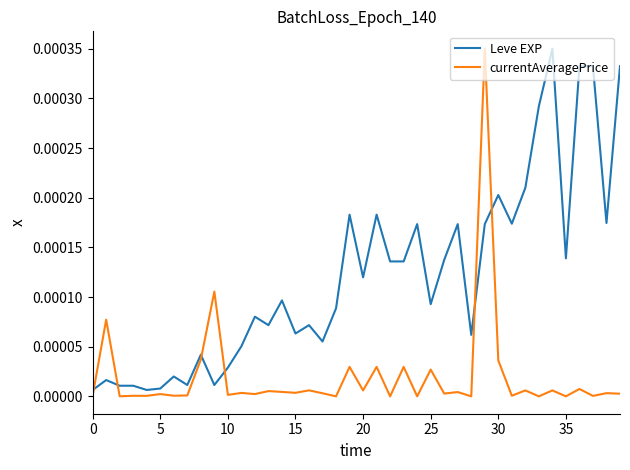

True or false: Leve EXP and currentAveragePrice cross at least once.

True